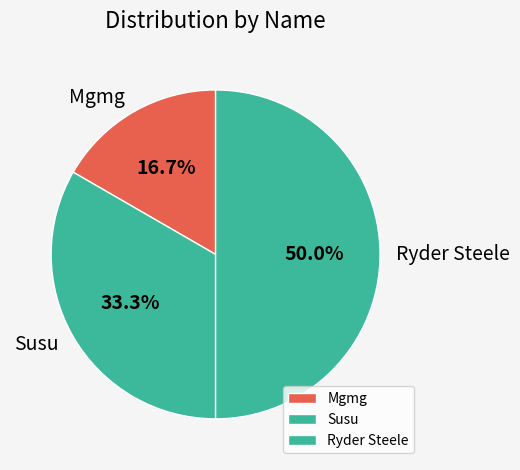

To the nearest percent, what portion does Ryder Steele represent?

50%